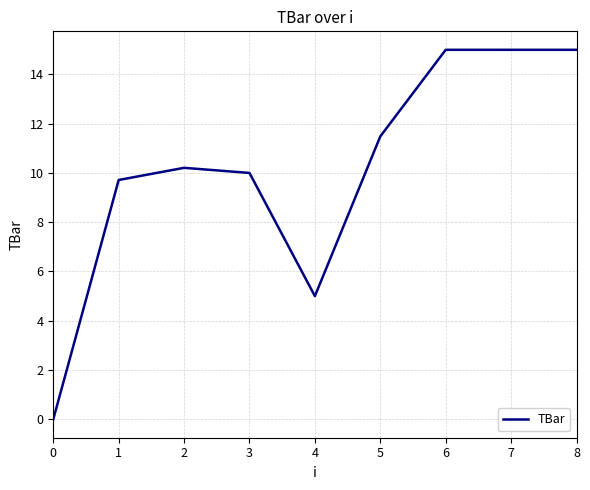

Where does the data first go above 10?

2